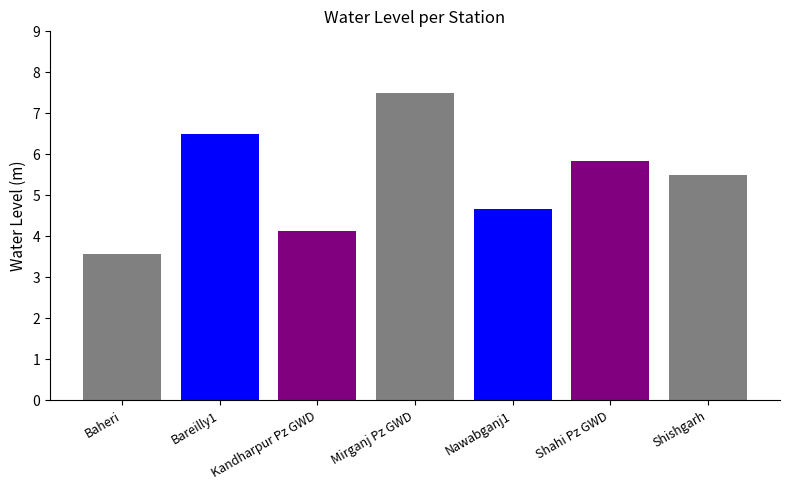

At which category does the chart reach its minimum across all series?

Baheri